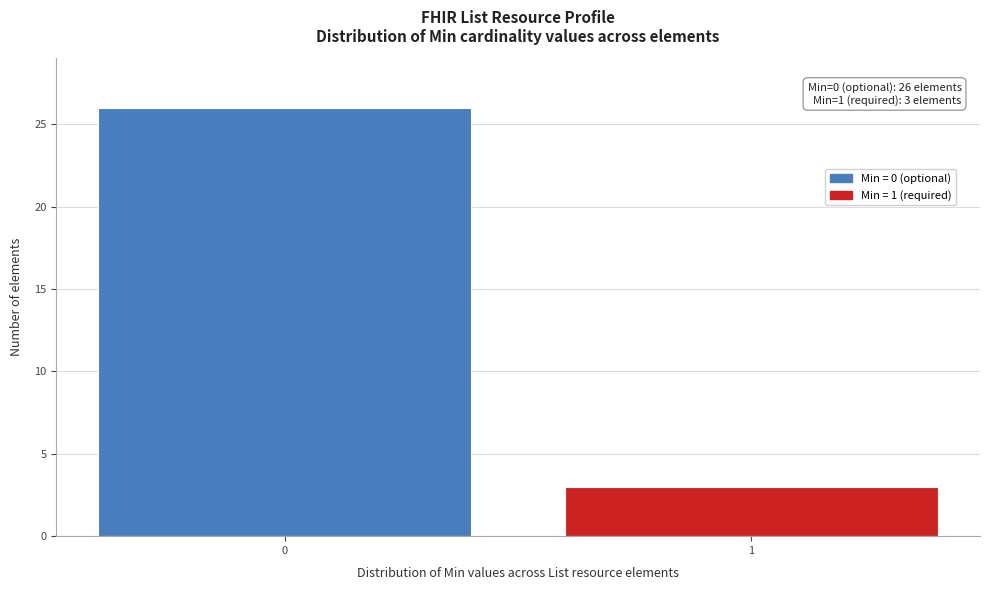

Reading left to right, extract all data points from this chart.

0=26	1=3